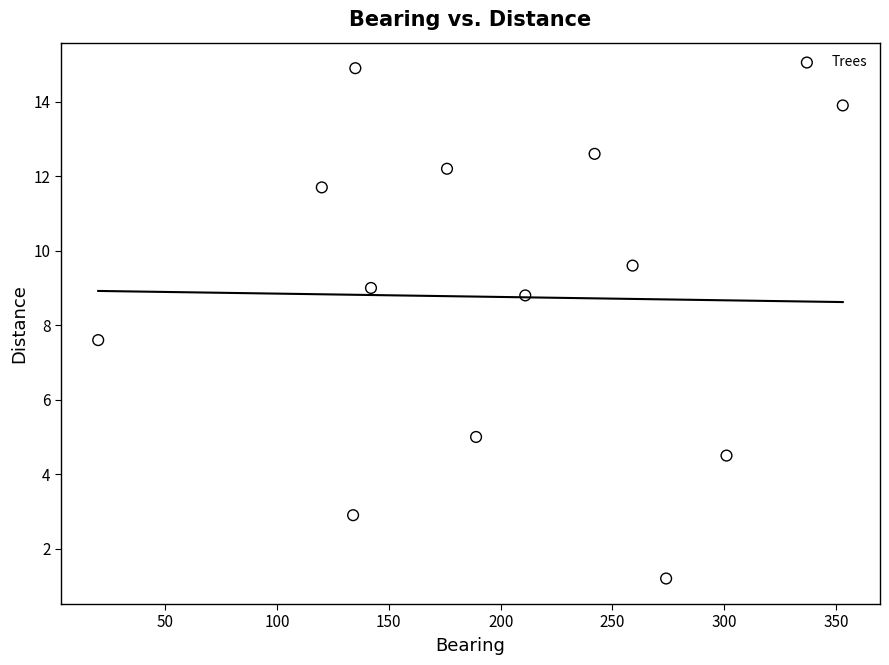

What Y value in the scatter plot is closest to 8?

7.6